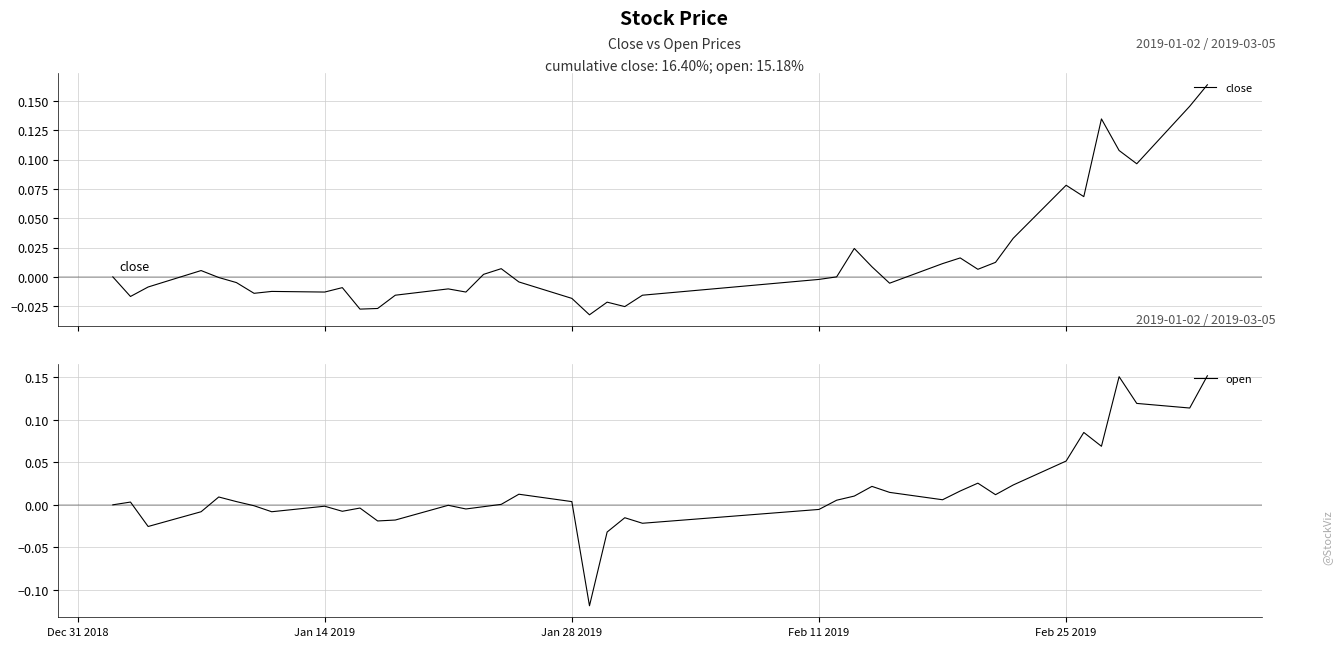

What is the smallest value displayed?

-0.1